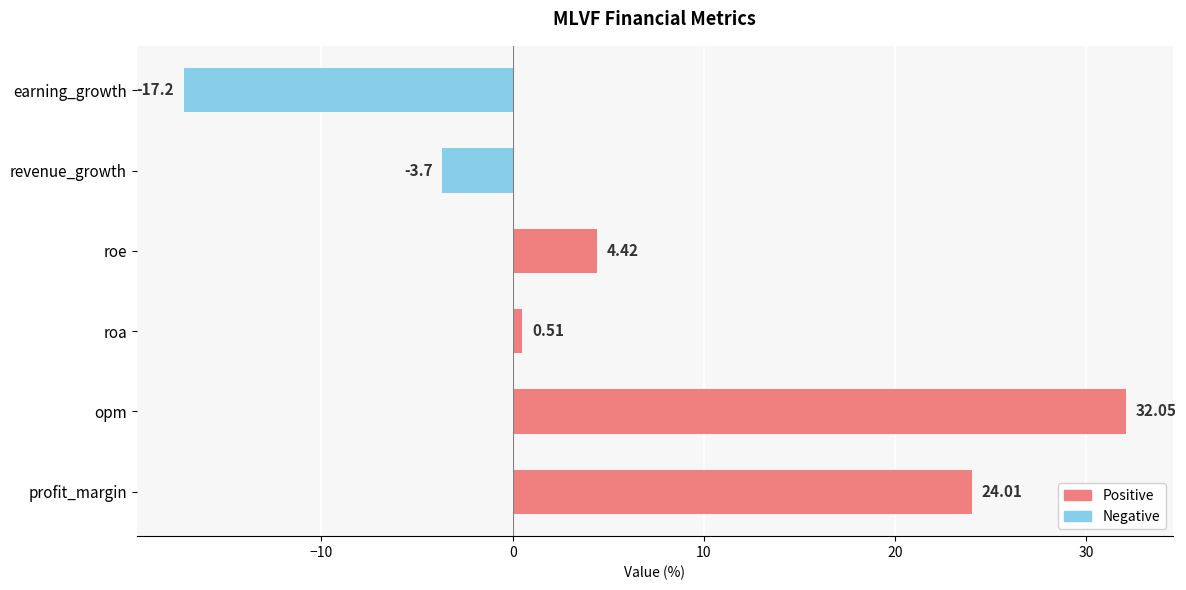

What is the change in value from roe to earning_growth?

-21.6